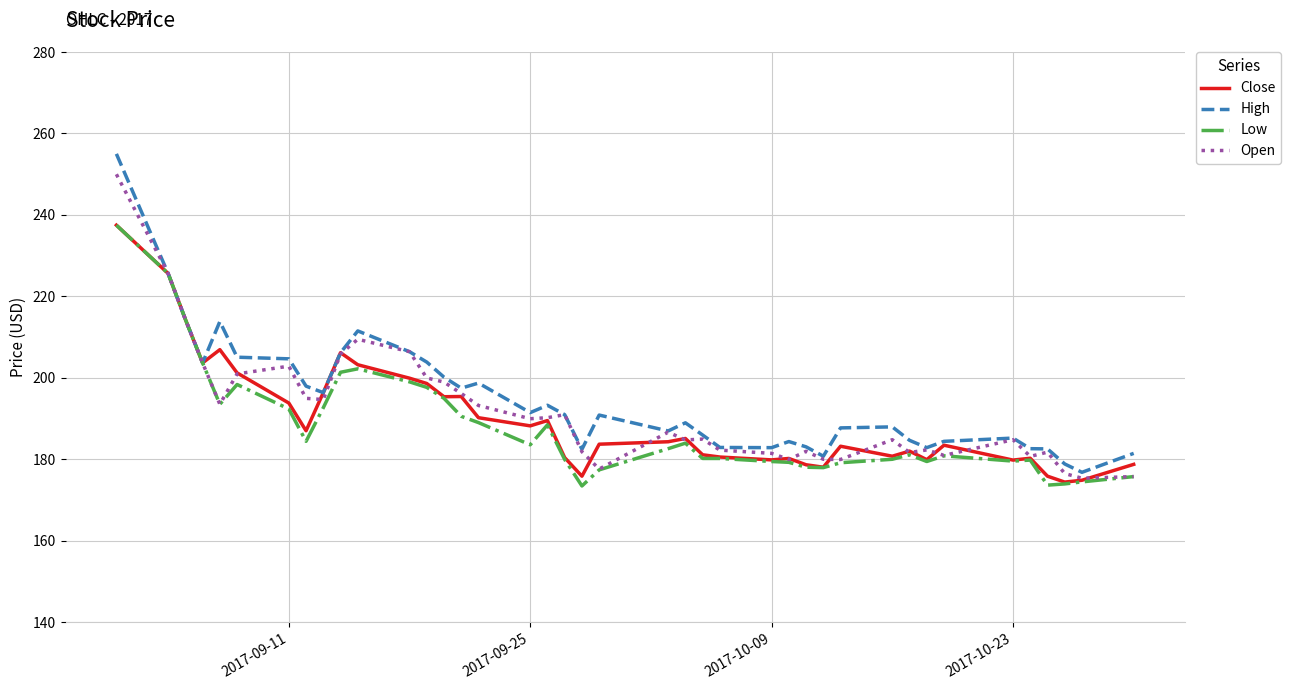

What is the difference between the maximum and minimum values in the Open series?

74.6